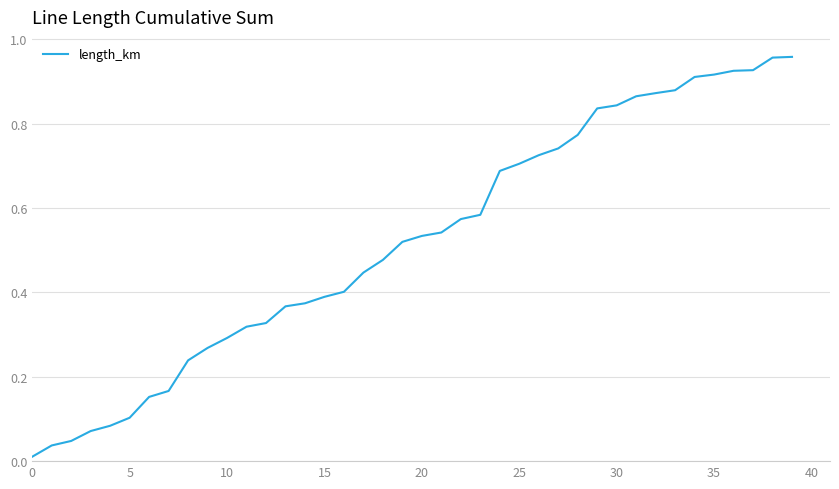

Reading left to right, what are all the values shown in this chart?

0.0	0.0	0.0	0.1	0.1	0.1	0.2	0.2	0.2	0.3	0.3	0.3	0.3	0.4	0.4	0.4	0.4	0.4	0.5	0.5	0.5	0.5	0.6	0.6	0.7	0.7	0.7	0.7	0.8	0.8	0.8	0.9	0.9	0.9	0.9	0.9	0.9	0.9	1.0	1.0